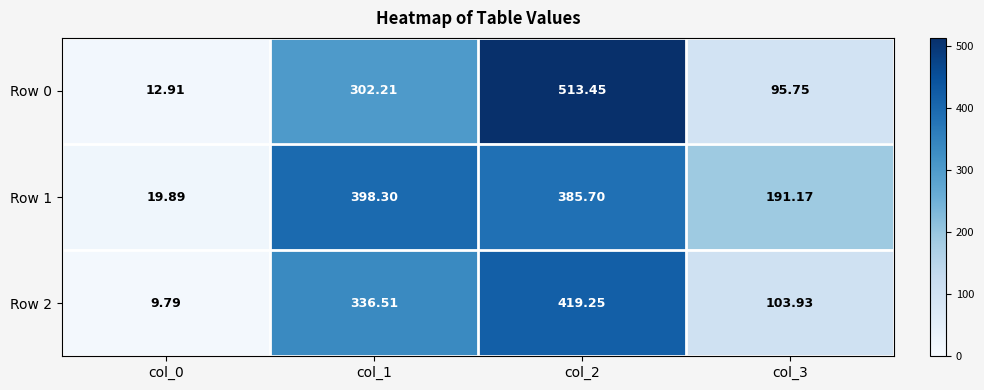

At which category does the chart reach its minimum across all series?

col_0